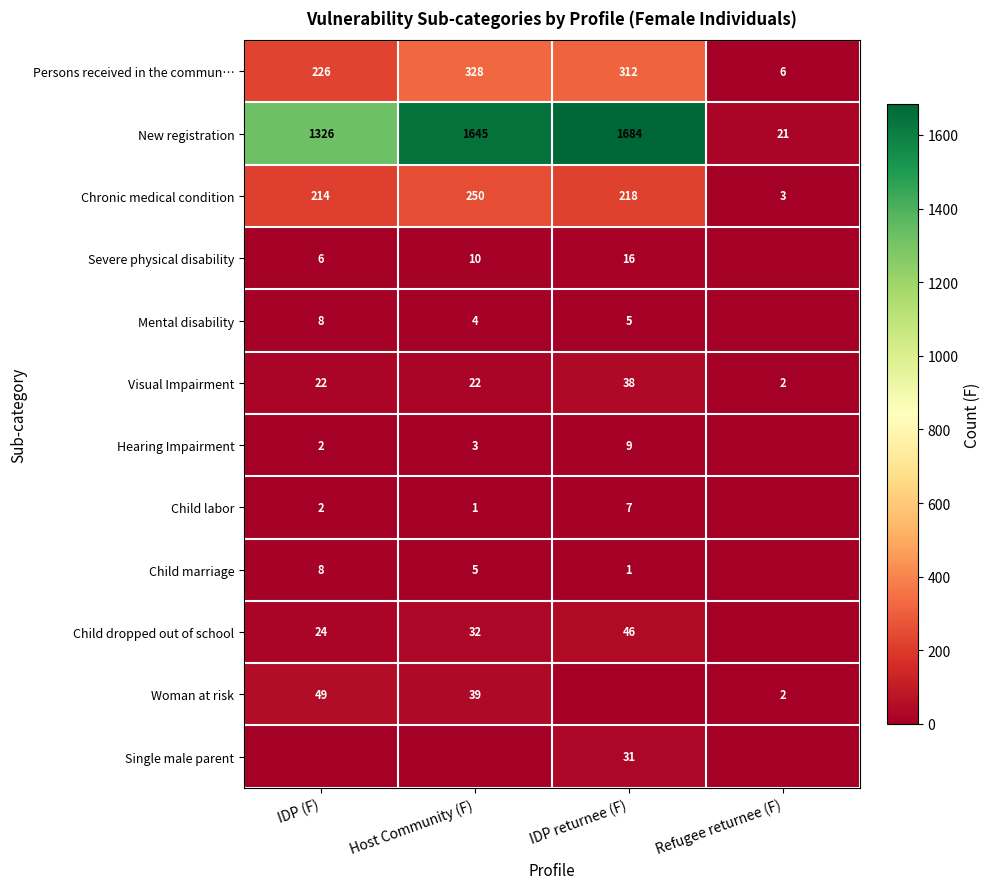

Which category has the lowest value in the Persons received in the commun… series?

Refugee returnee (F)